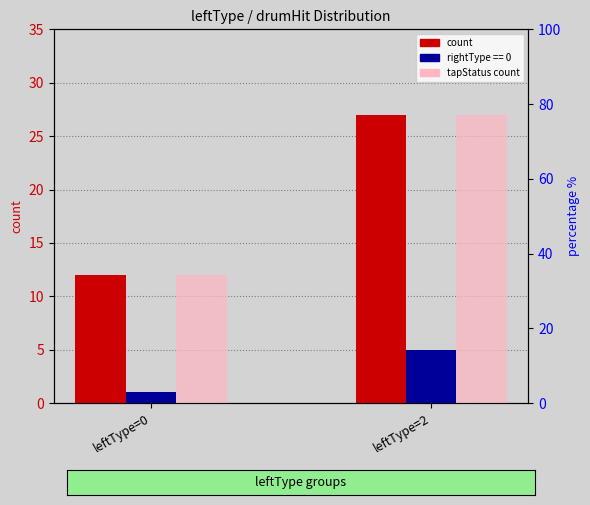

Is the value of count at leftType=0 greater than the value of tapStatus count at leftType=2?

No